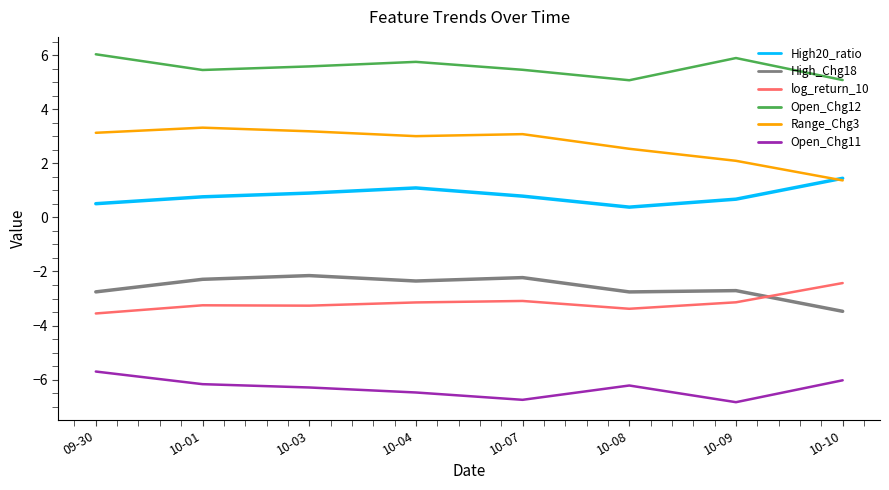

What position from the right is 10-09?

2